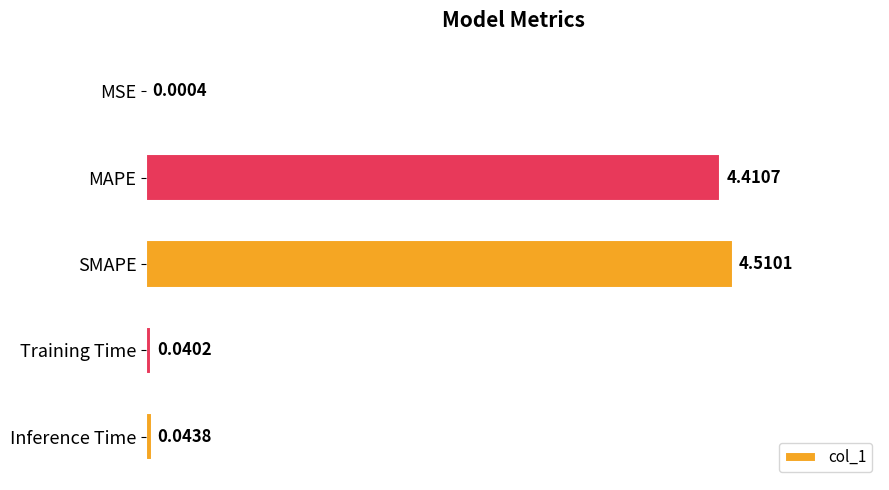

Which has a higher value, MSE or SMAPE?

SMAPE